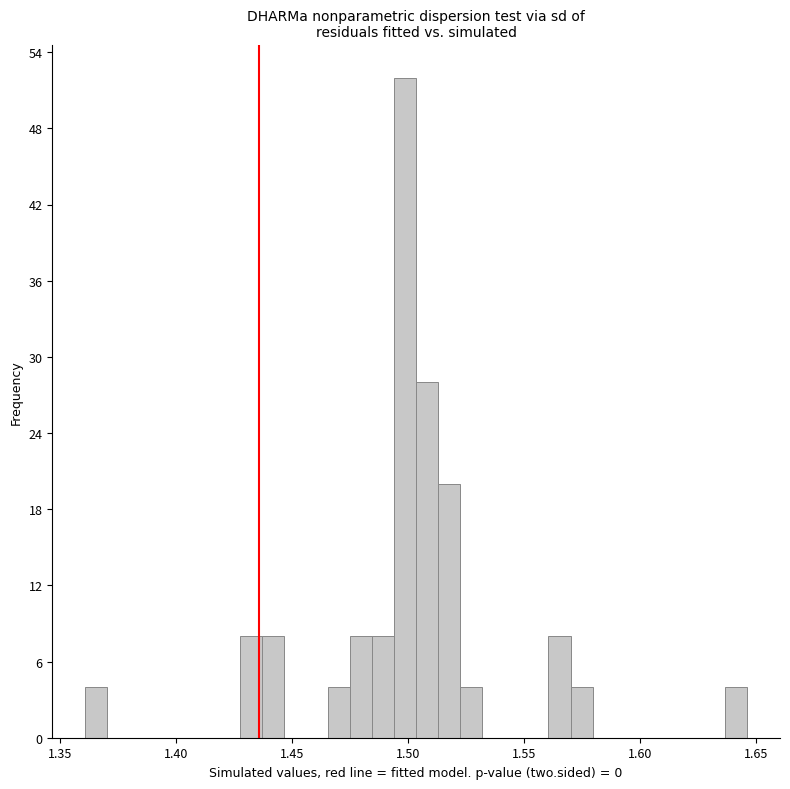

Around what value on the x-axis is the tallest bar? Give the approximate position of its centre, as read against the axis.

1.500